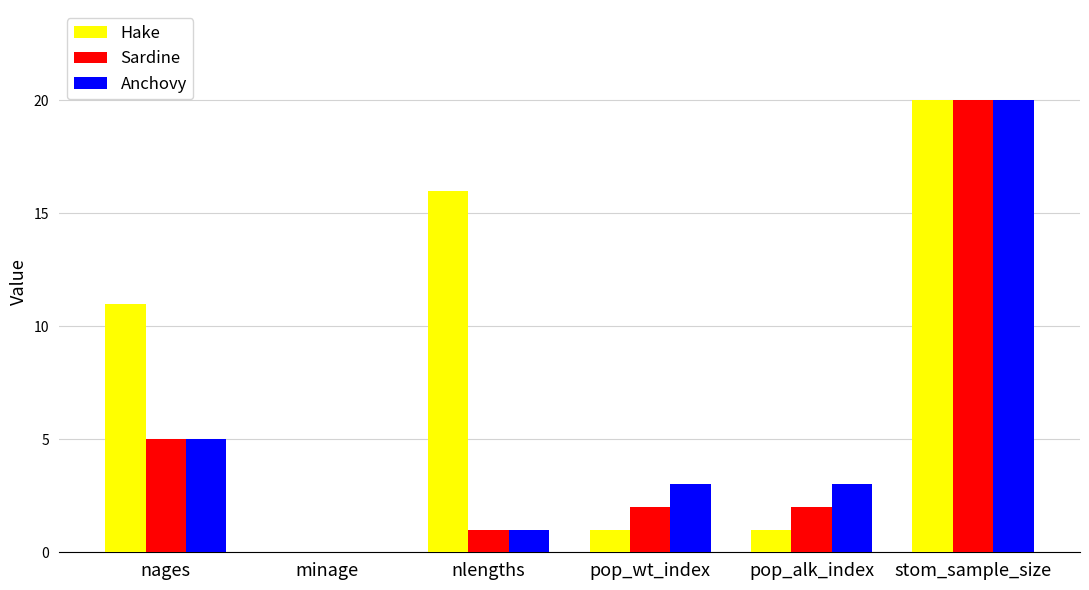

At which category is the sum across all series the highest?

stom_sample_size